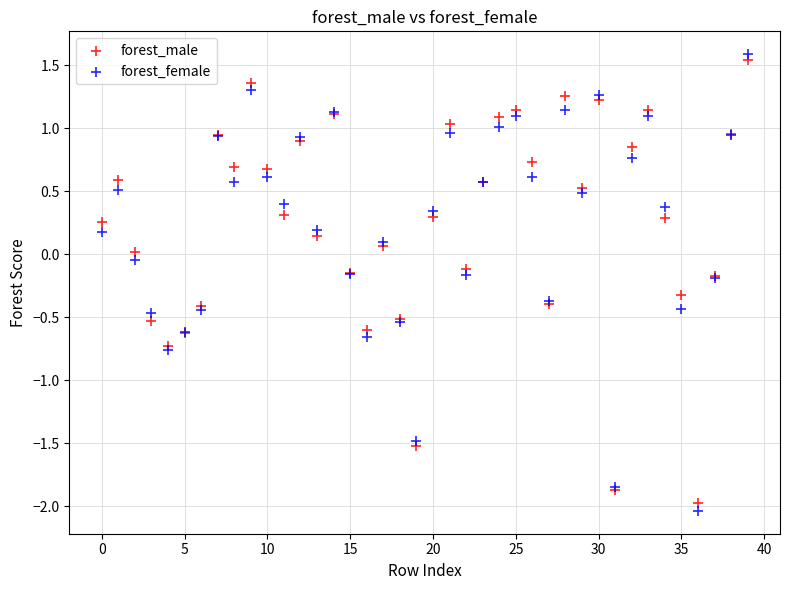

Which series has the widest spread of Y values?

forest_female